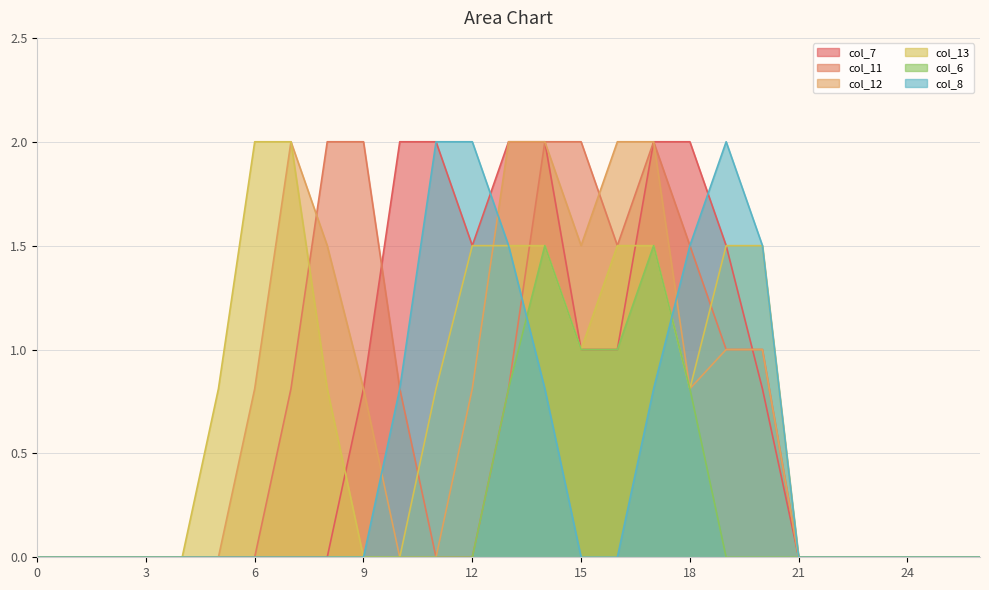

What are all the series names shown in the legend?

col_7, col_11, col_12, col_13, col_6, col_8